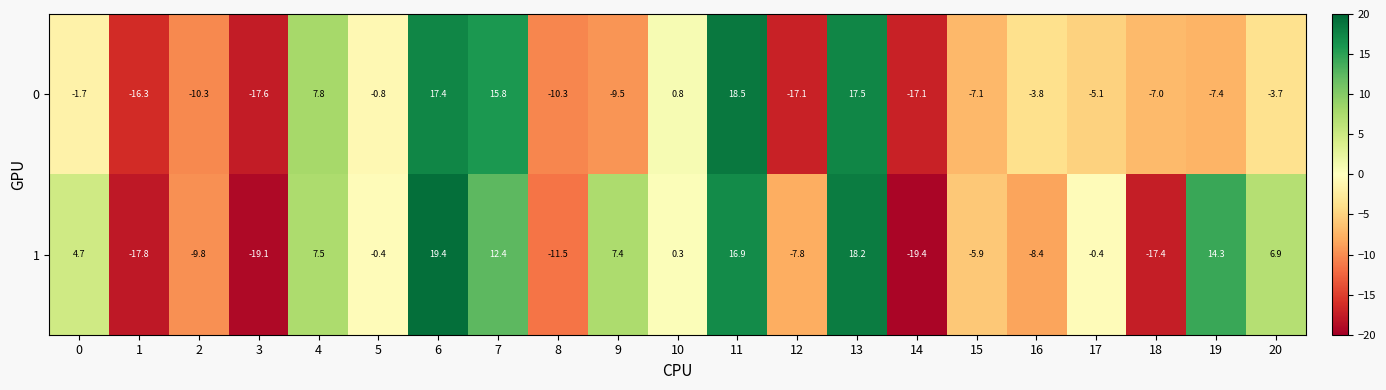

What is the sum of all 0 values?

-57.0